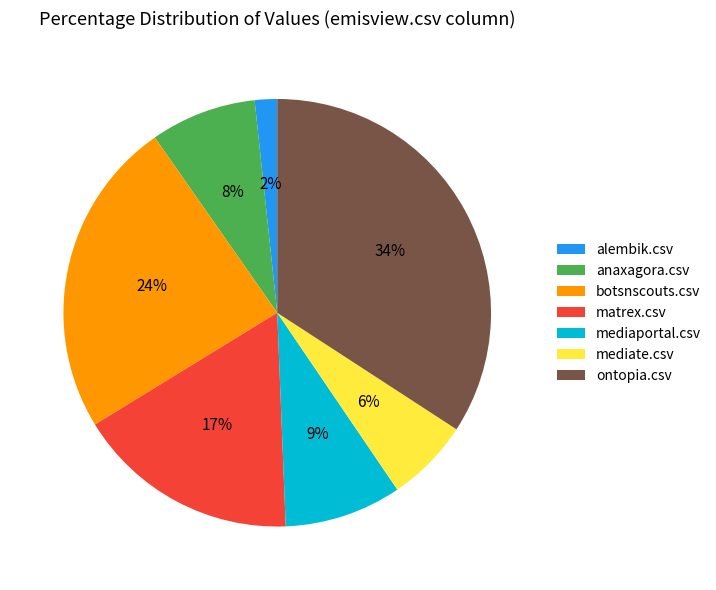

Which slice is the largest?

ontopia.csv